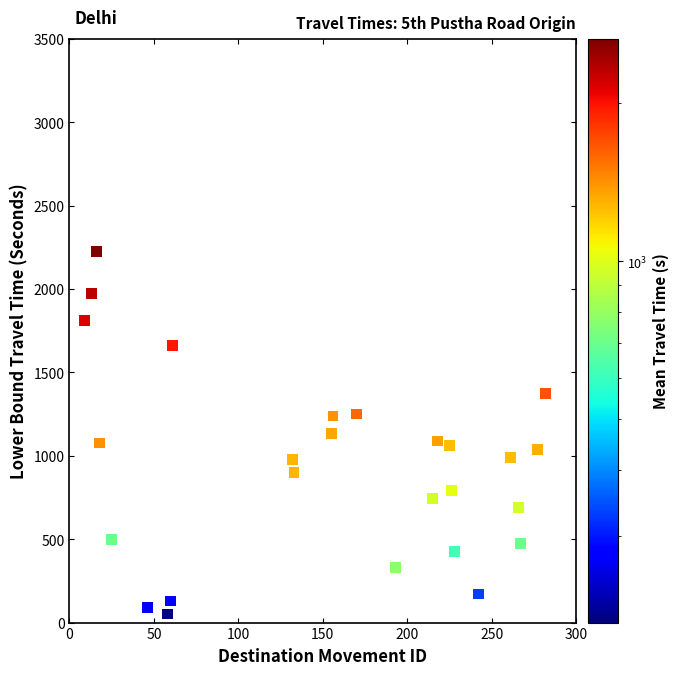

What is the range of X values (max minus min)?

273